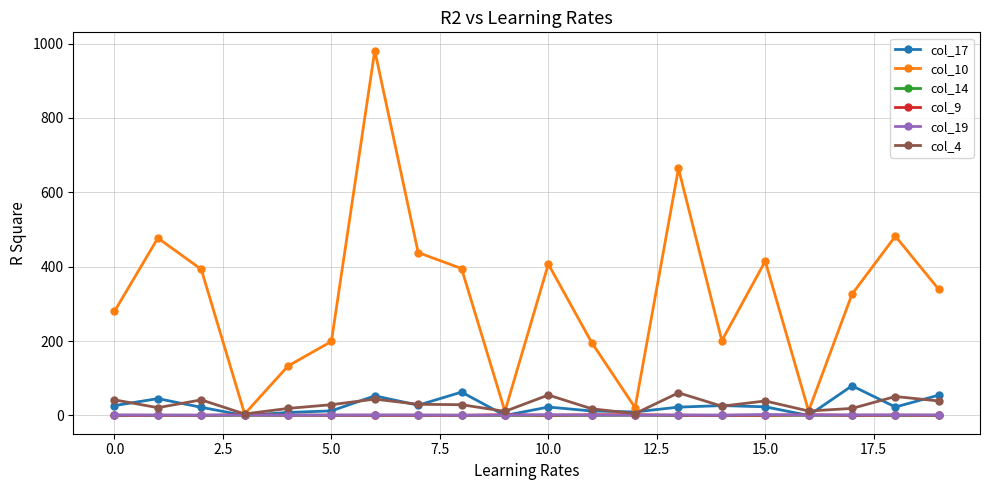

Which series has the largest range (max minus min)?

col_10